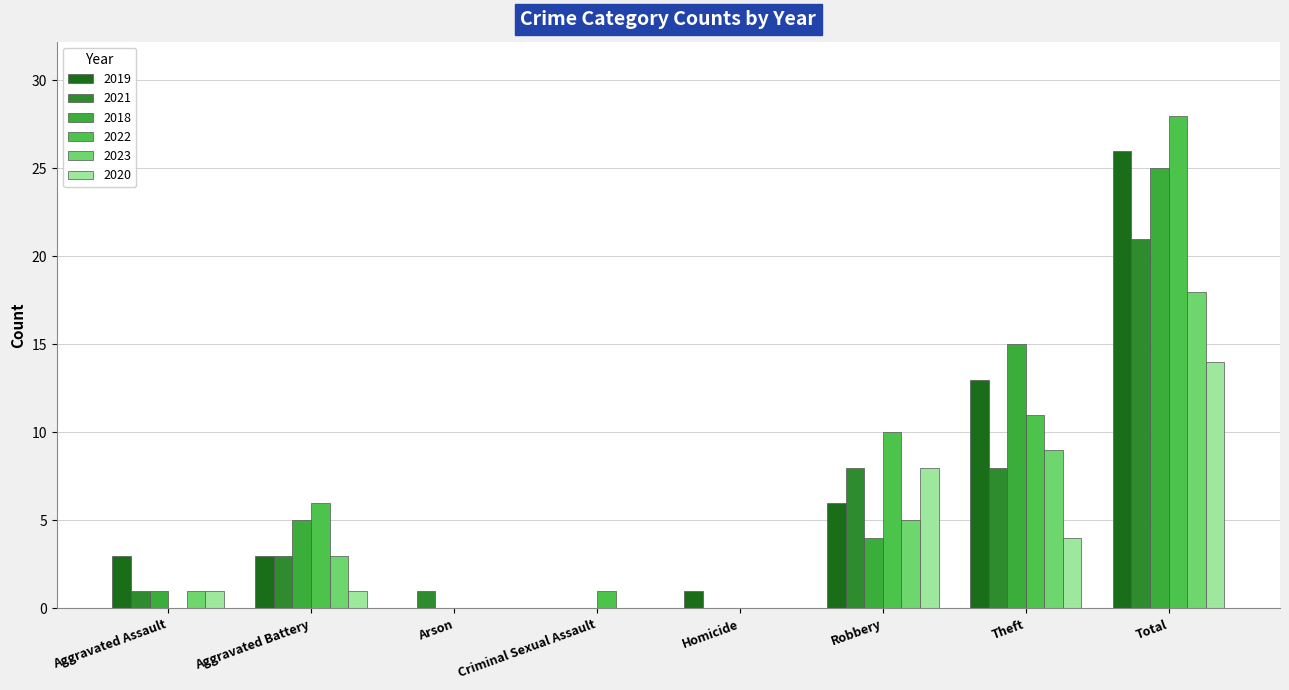

Which series changed the most between Homicide and Total?

2022